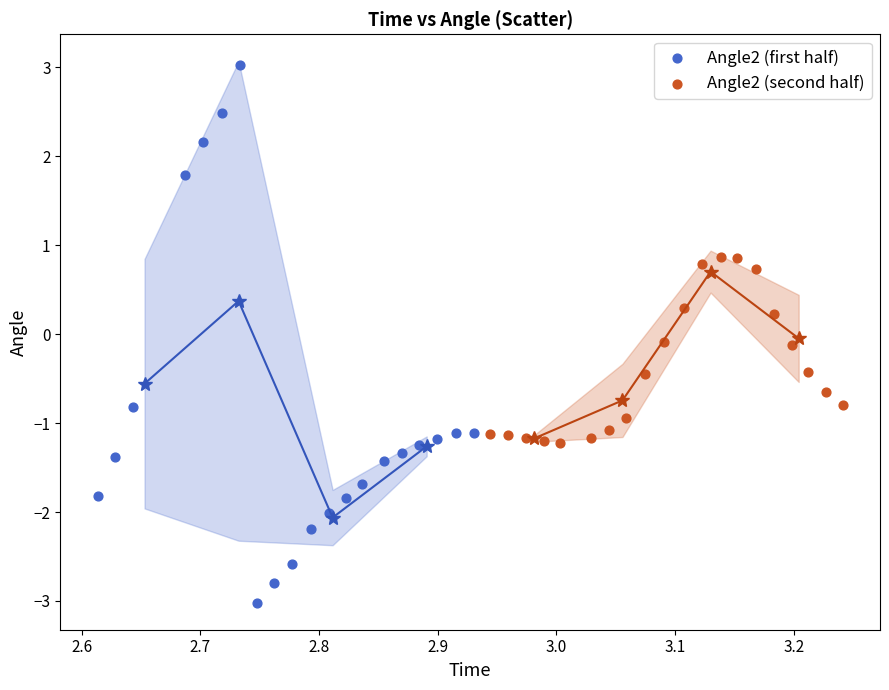

Which series contains the lowest Y value?

Angle2 (first half)